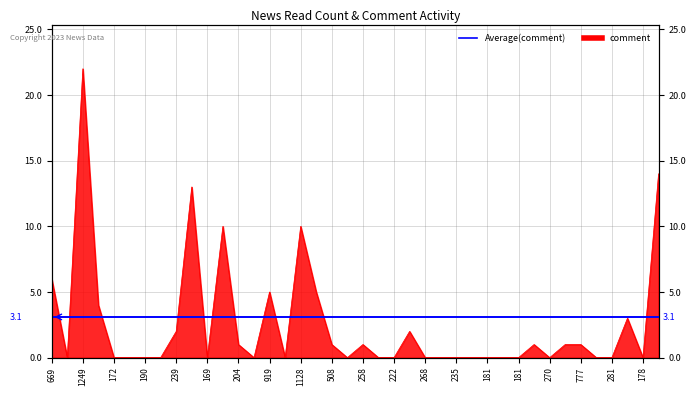

Reading left to right, what are all the values shown in this chart?

6	0	22	4	0	0	0	0	2	13	0	10	1	0	5	0	10	5	1	0	1	0	0	2	0	0	0	0	0	0	0	1	0	1	1	0	0	3	0	14